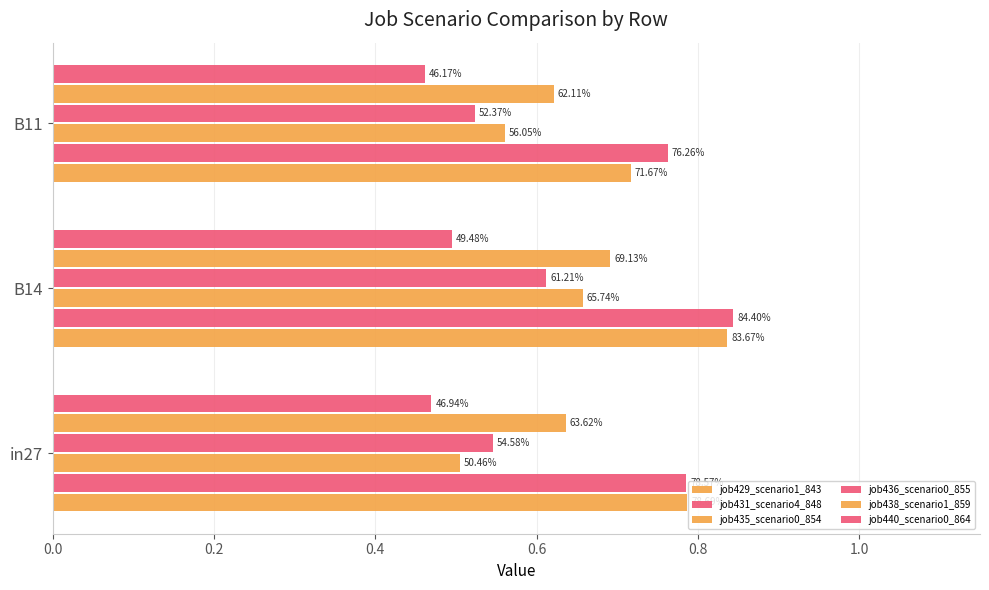

Which series has the largest range (max minus min)?

job435_scenario0_854